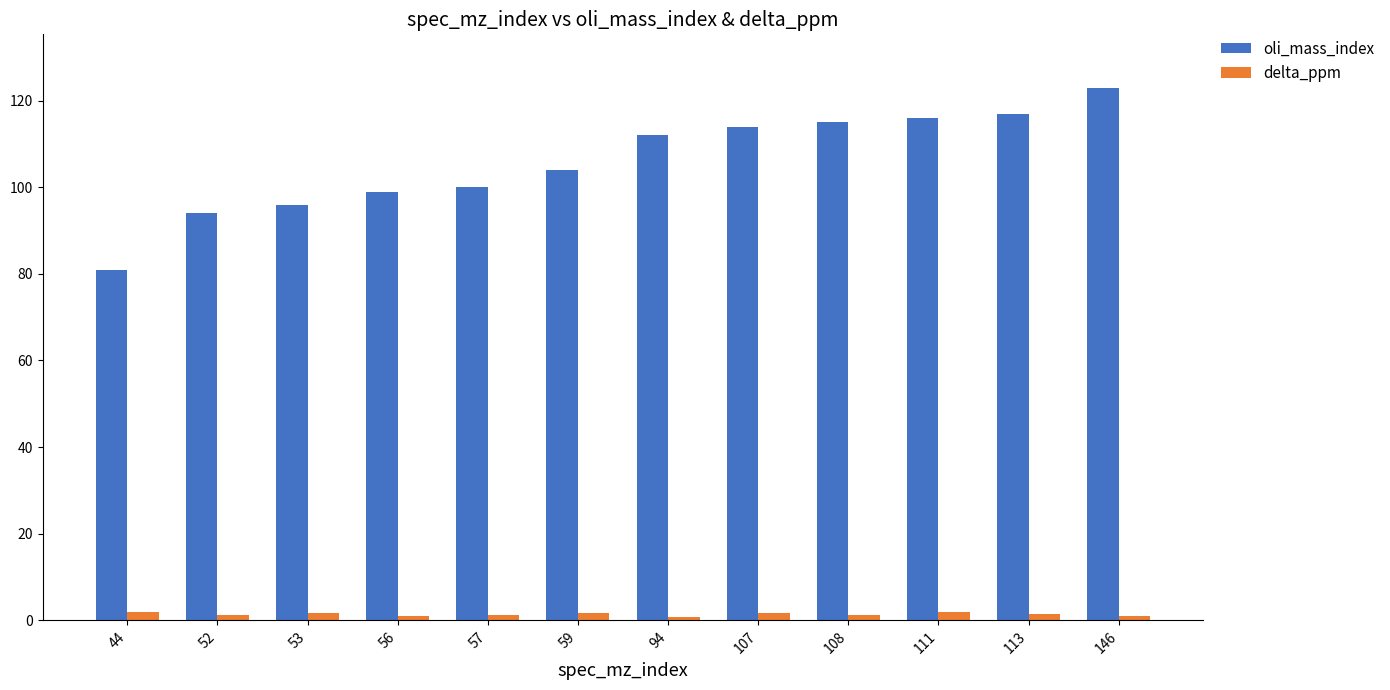

Which category has the lowest value in the oli_mass_index series?

44